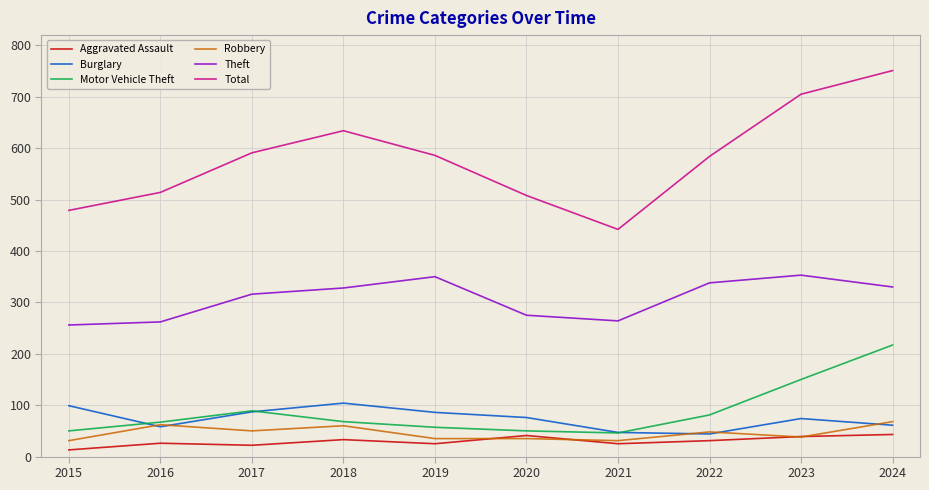

True or false: Total and Aggravated Assault intersect in this chart.

False